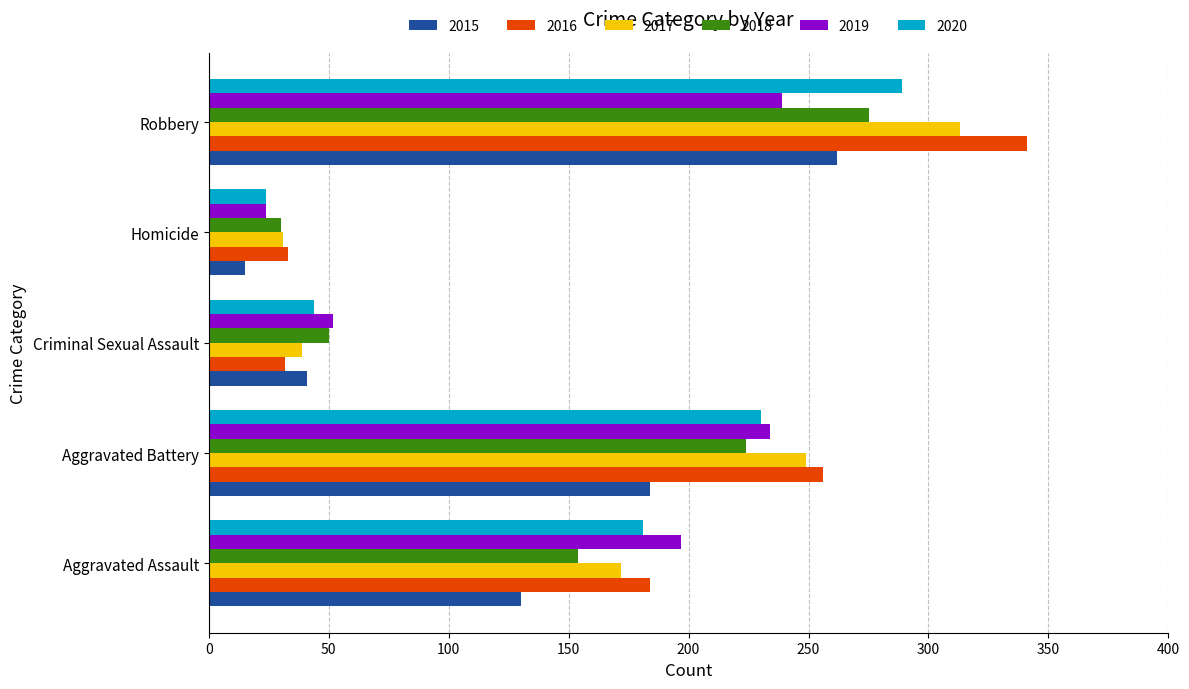

What is the smallest value displayed?

15